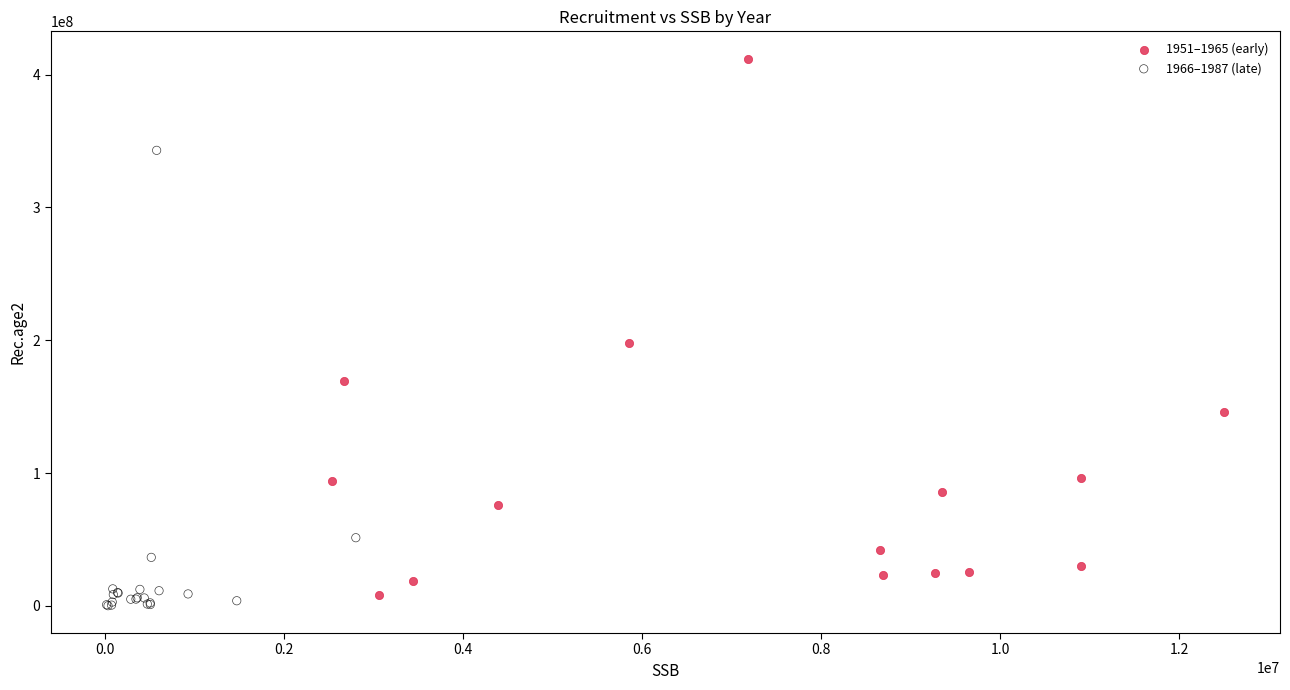

What are all the series names shown in the legend?

1951–1965 (early), 1966–1987 (late)